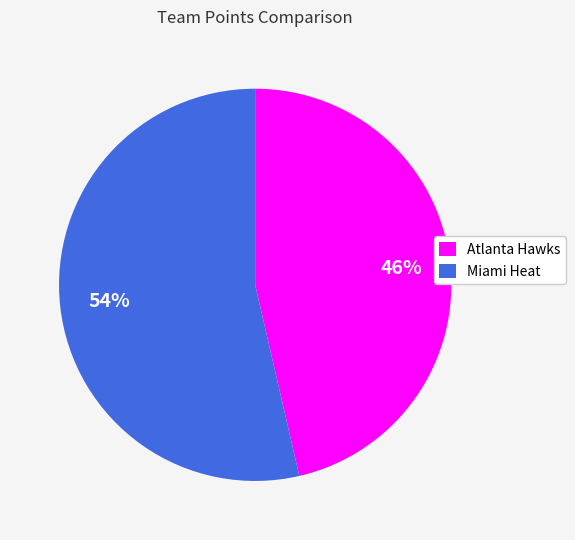

What percentage is the Atlanta Hawks slice, to the nearest percent?

46%